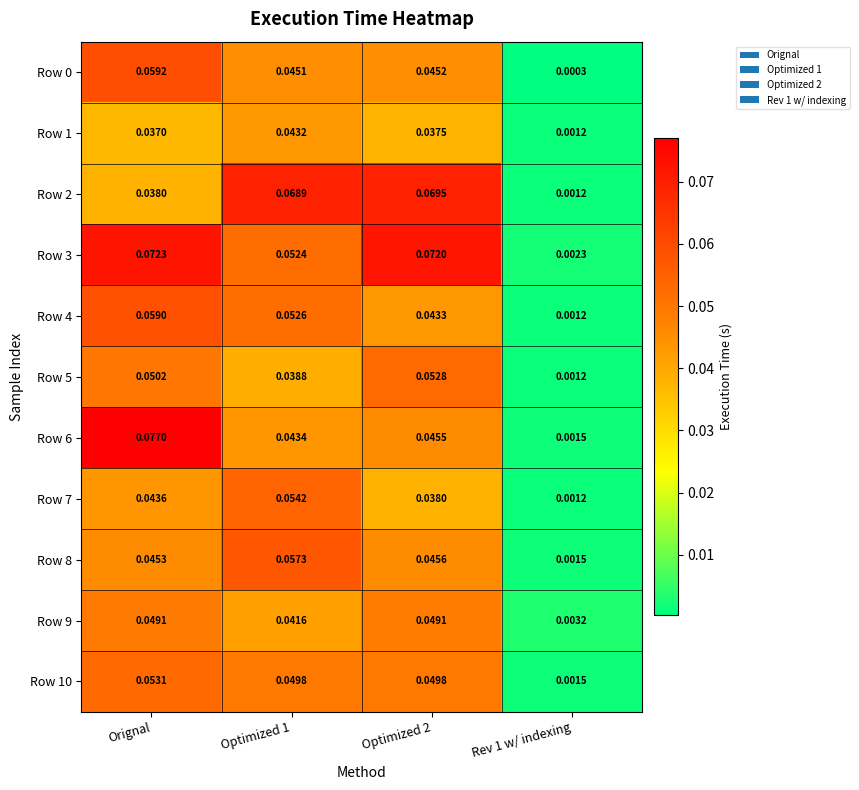

At which category does the chart reach its peak across all series?

Orignal